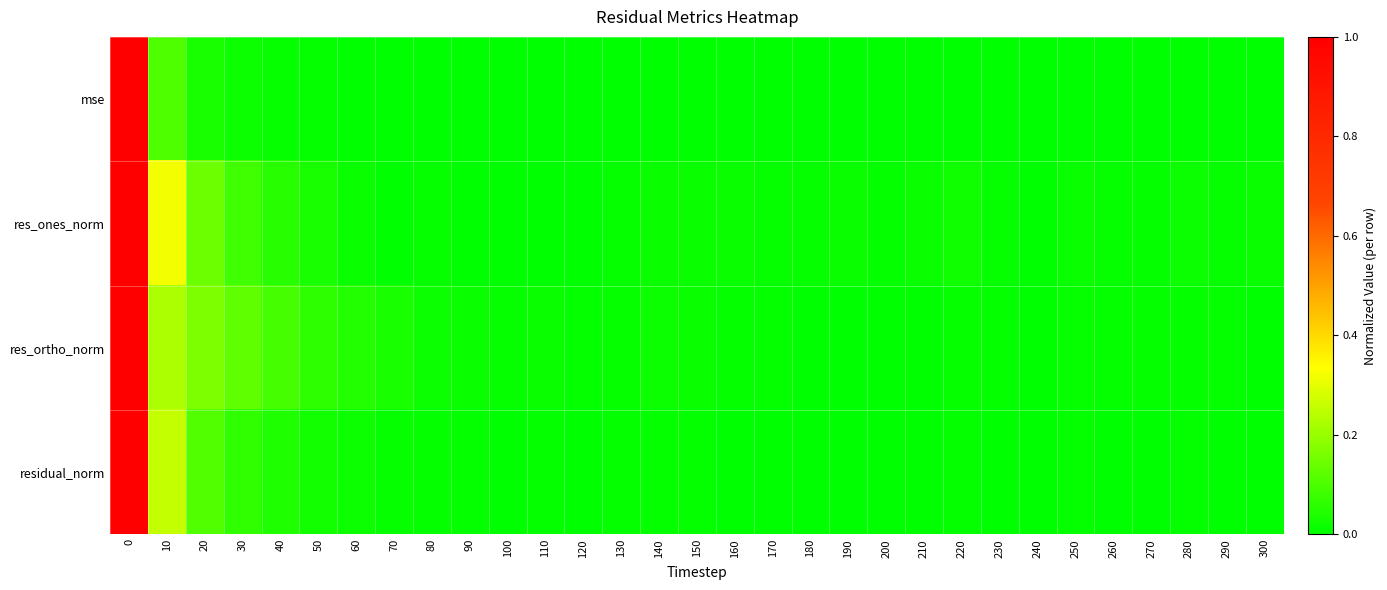

At how many categories does at least one series exceed 0?

31